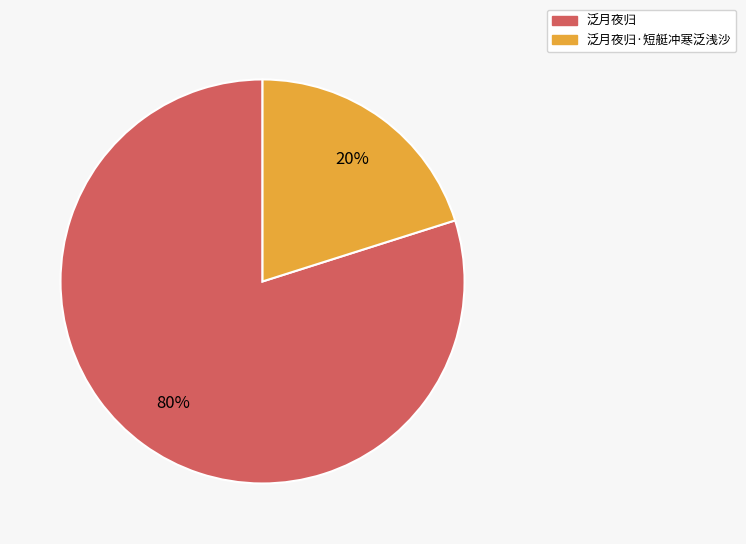

To the nearest percent, what is the difference between the largest and smallest slice percentages?

60%